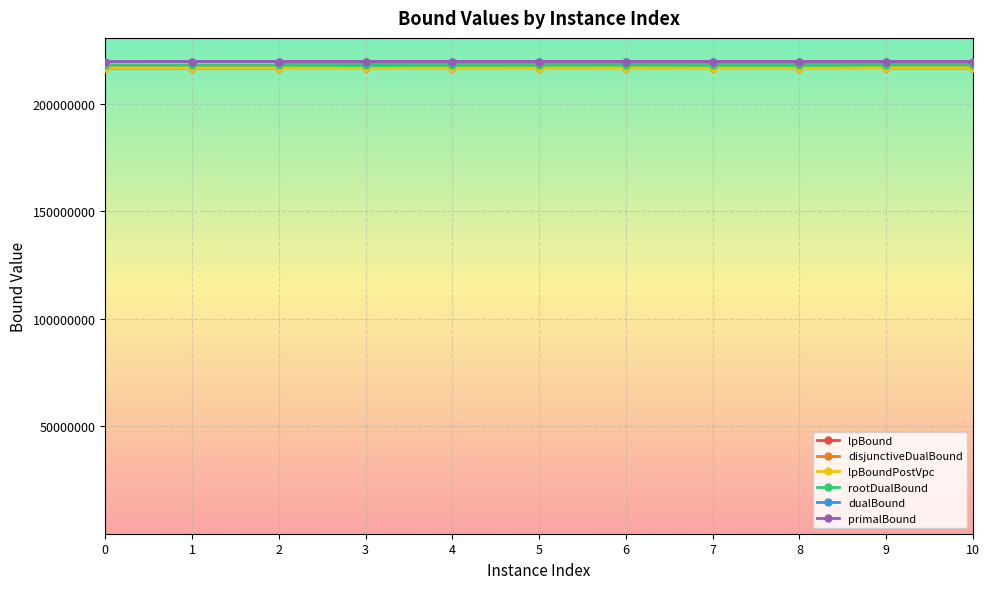

Reading left to right, list all the values displayed in this chart.

lpBound: 216670237.6	216670041.8	216670329.3	216669849.9	216670184.2	216670127.2	216670135.7	216670288.3	216670218.5	216670190.7	216669954.4
disjunctiveDualBound: 216670237.6	216670041.8	216670329.3	216669849.9	216670184.2	216670127.2	216670135.7	216670288.3	216670218.5	216670190.7	216669954.4
lpBoundPostVpc: 216670237.6	216670041.8	216670329.3	216669849.9	216670184.2	216670127.2	216670135.7	216670288.3	216670218.5	216670190.7	216669954.4
rootDualBound: 218102351.7	218035057.3	218152933.3	218174671.6	217958788.4	218095276.6	218104660.7	218143377.9	218058978.6	217977643.5	218163055.4
dualBound: 219656371.4	219654763.0	219657232.2	219674490.1	219660852.5	219658032.1	219656745.5	219657133.9	219657696.9	219675512.8	219663200.3
primalBound: 219676790.4	219676571.4	219676859.4	219676634.4	219676784.4	219676824.4	219676666.4	219676874.4	219676787.4	219676765.4	219676409.4